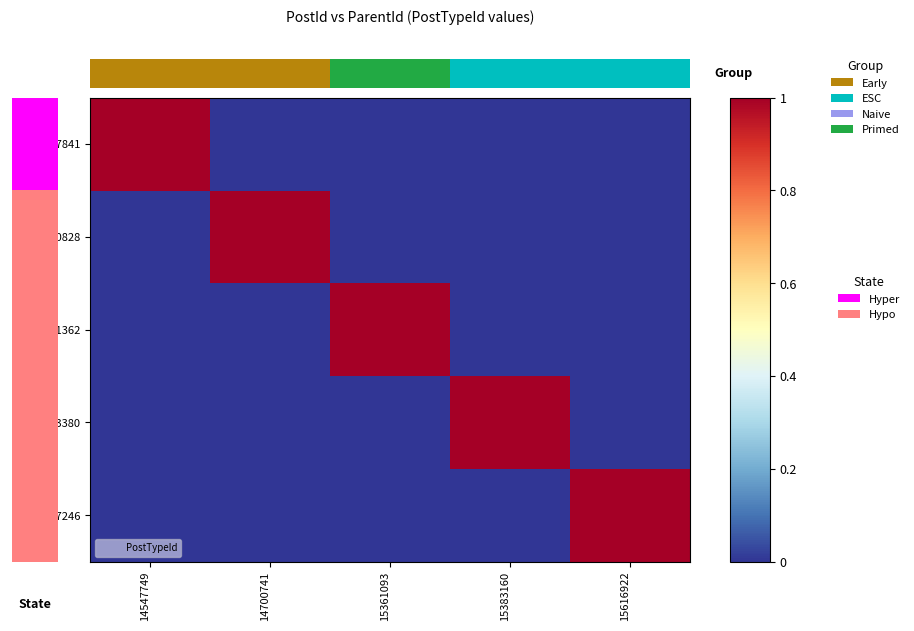

At which label does 14547841 reach its peak?

14547749